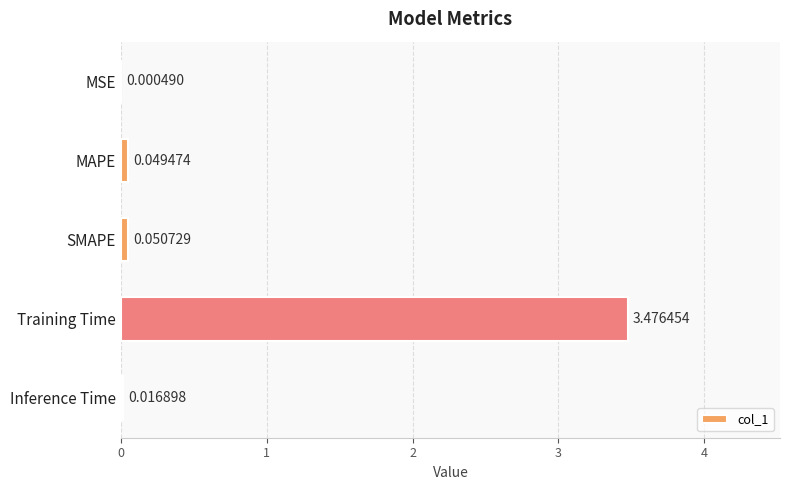

Where is the data nearest to the value 1?

SMAPE